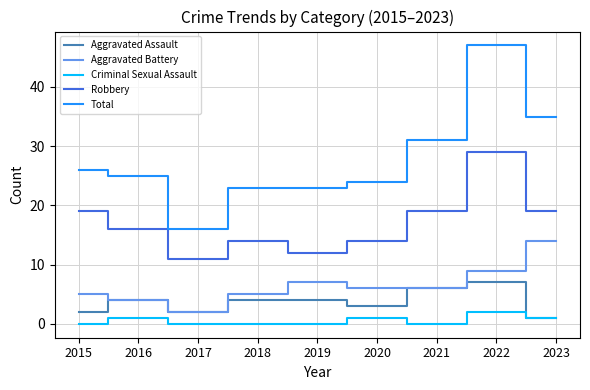

What value does the Aggravated Assault series have at 2018?

4